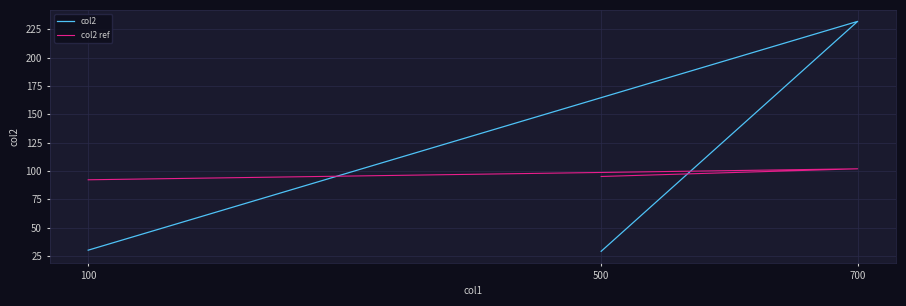

At 500, list the series in order from smallest to largest.

col2, col2 ref